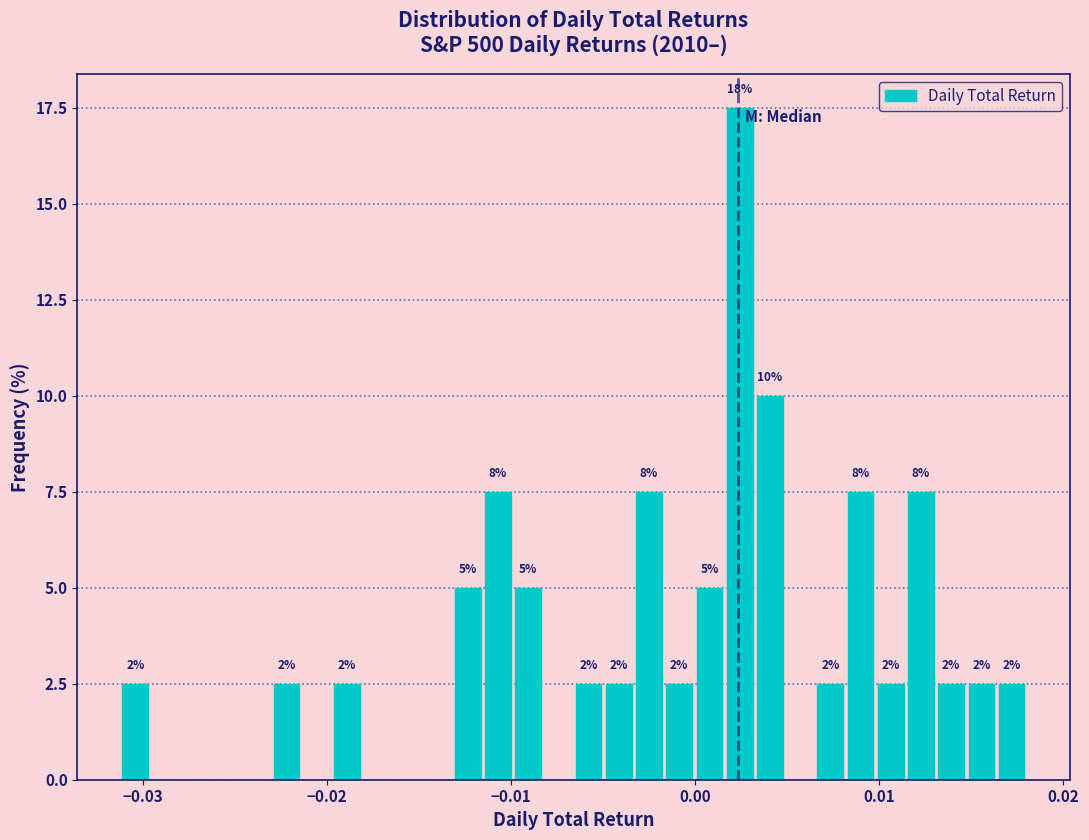

Read against the x-axis, roughly where is the centre of the tallest bar?

0.002